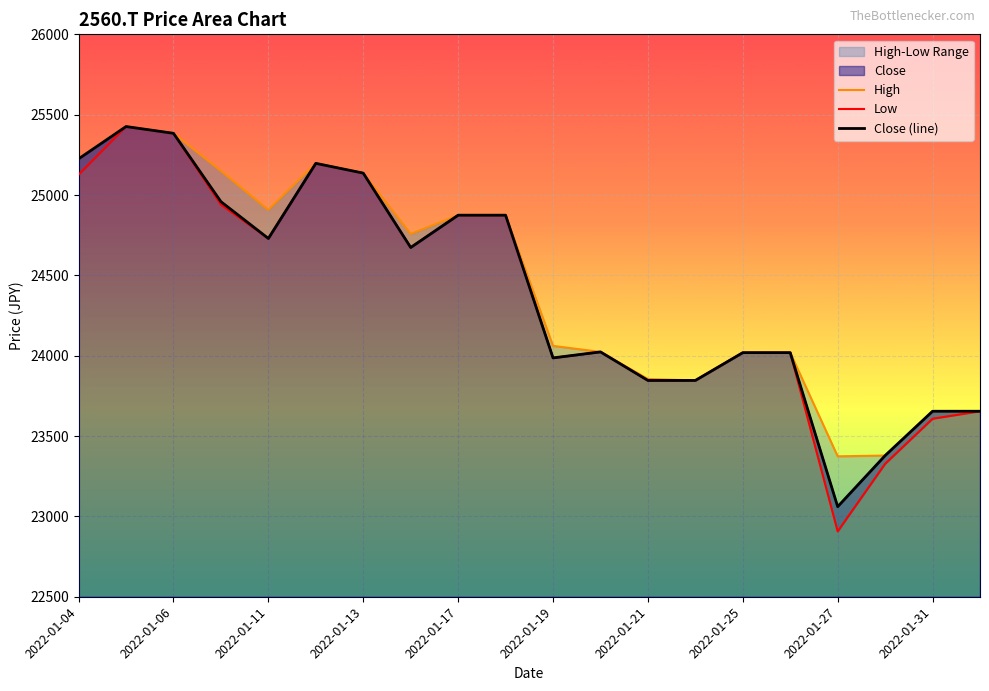

At how many categories does at least one series exceed 25290?

2